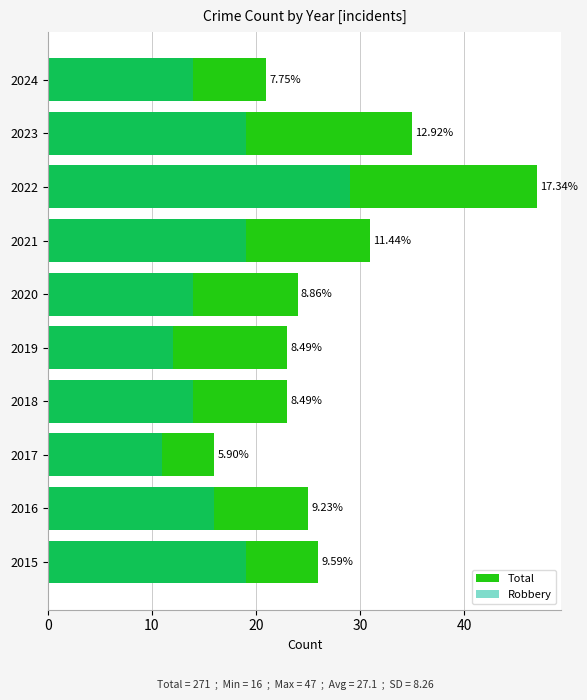

What value does the Robbery series have at 2016?

16